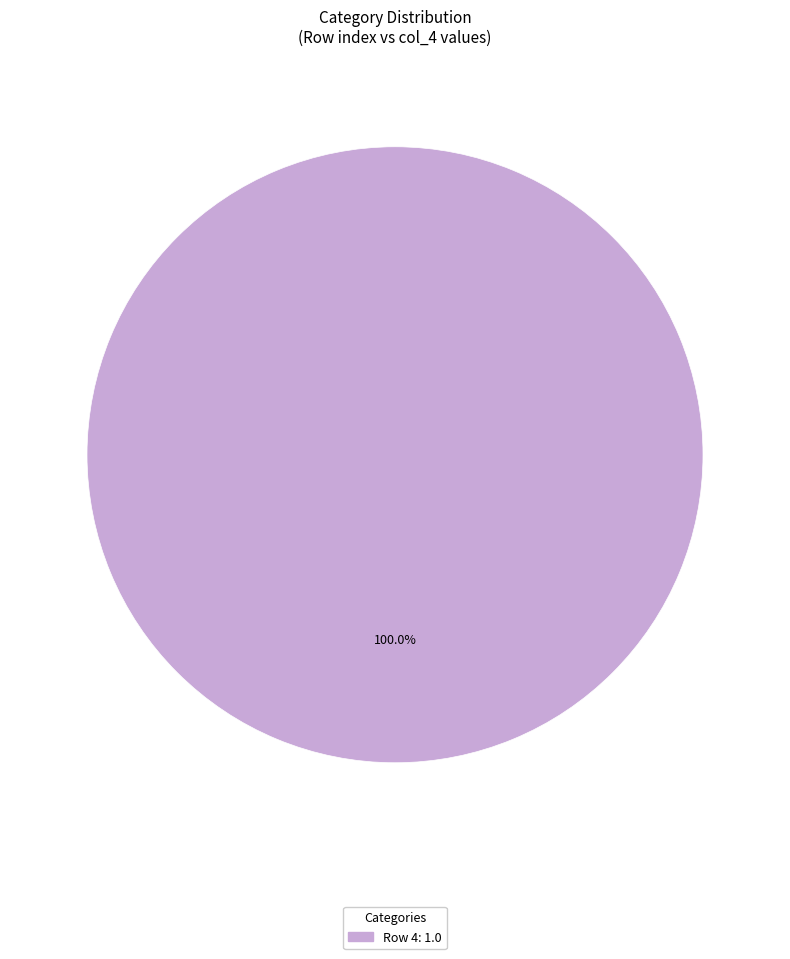

Is there any slice that represents more than half of the pie?

Yes